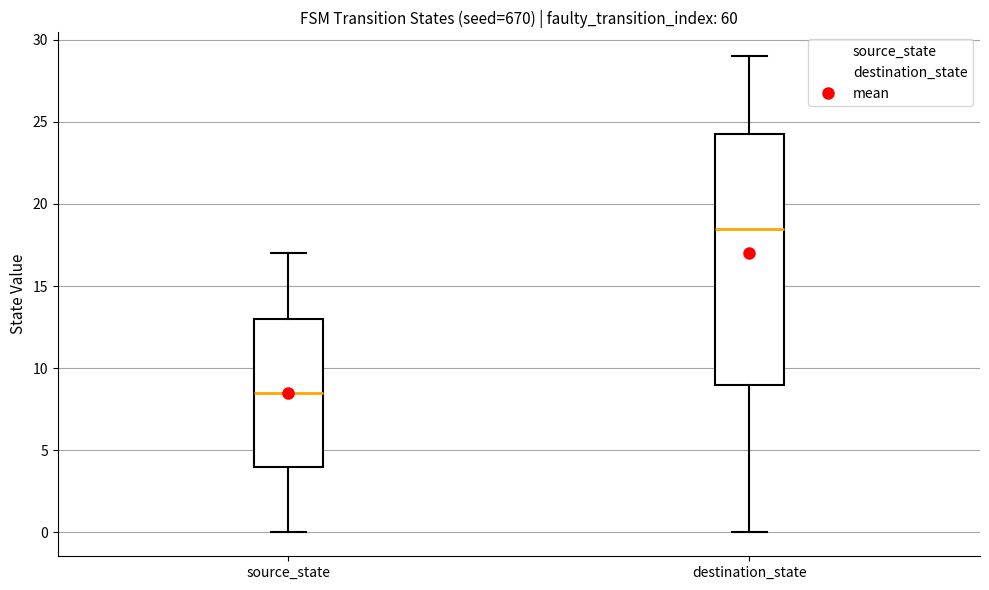

Which box's median line is the highest?

destination_state